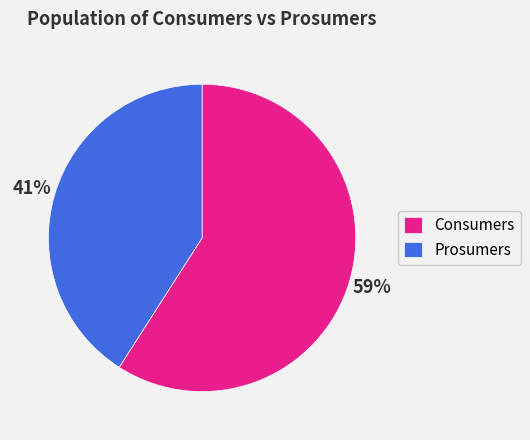

Is there a majority slice in this chart?

Yes